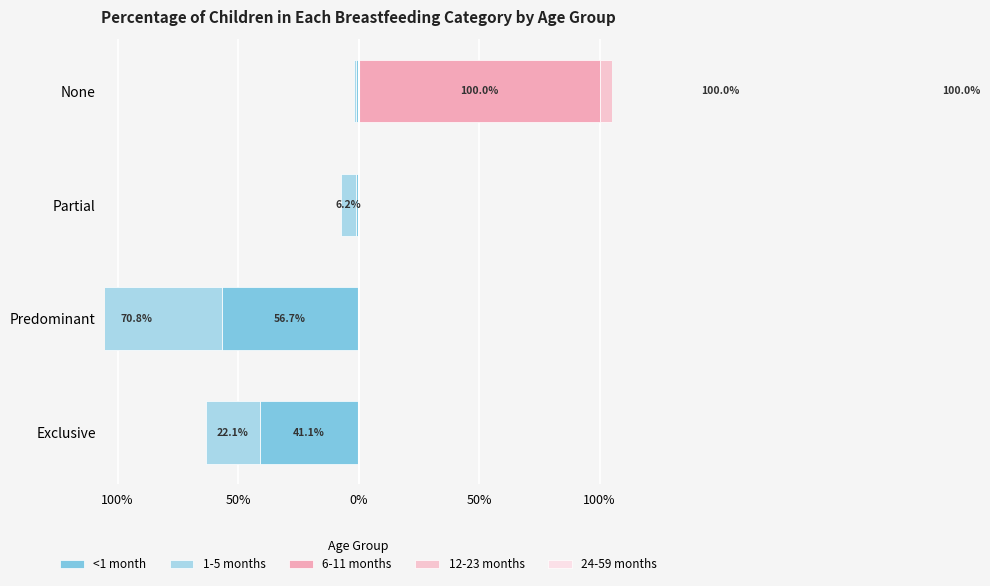

Read the 6-11 months value at 50%.

1.0